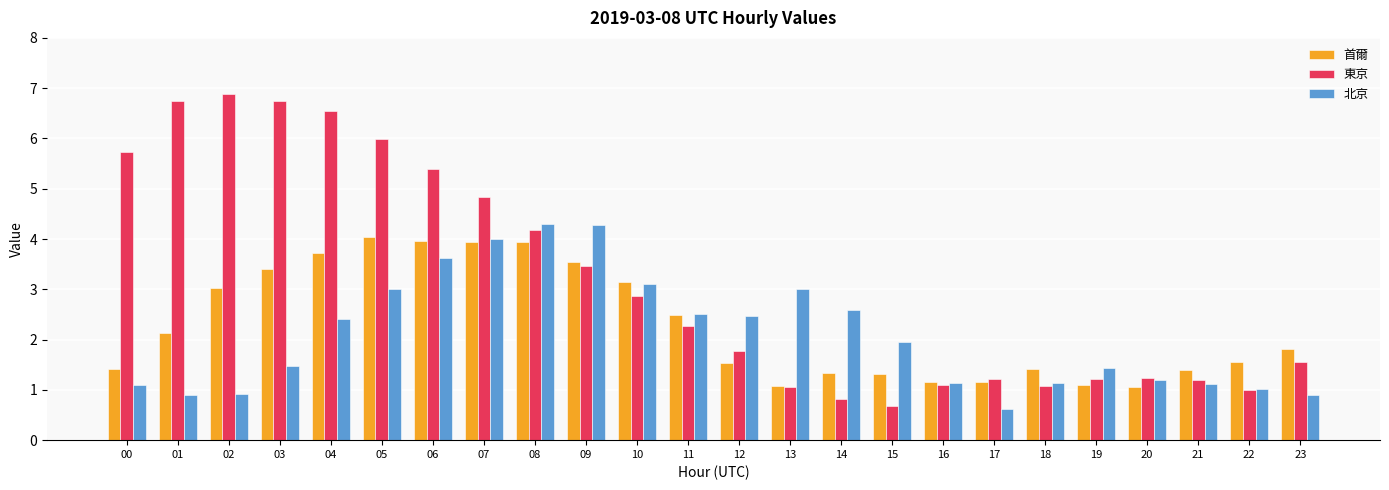

What are all the series names shown in the legend?

首爾, 東京, 北京